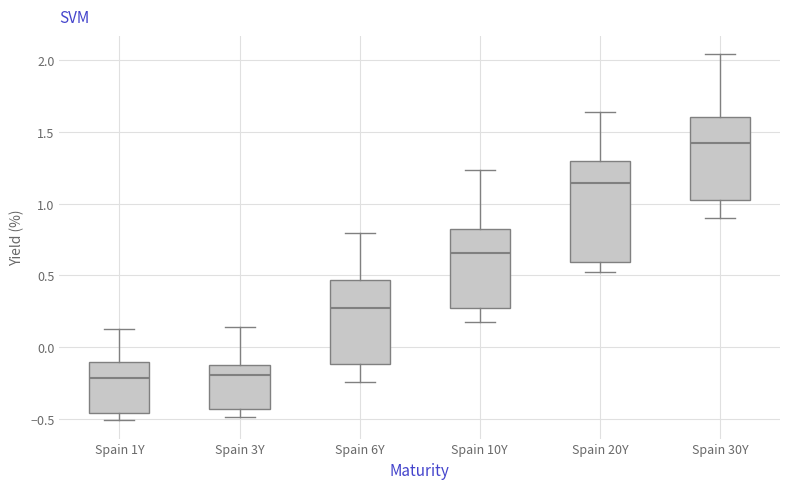

Where does the upper whisker of the box for Spain 1Y end on the y-axis? The values are not printed on the chart, so give them approximately, as read against the axis.

0.15